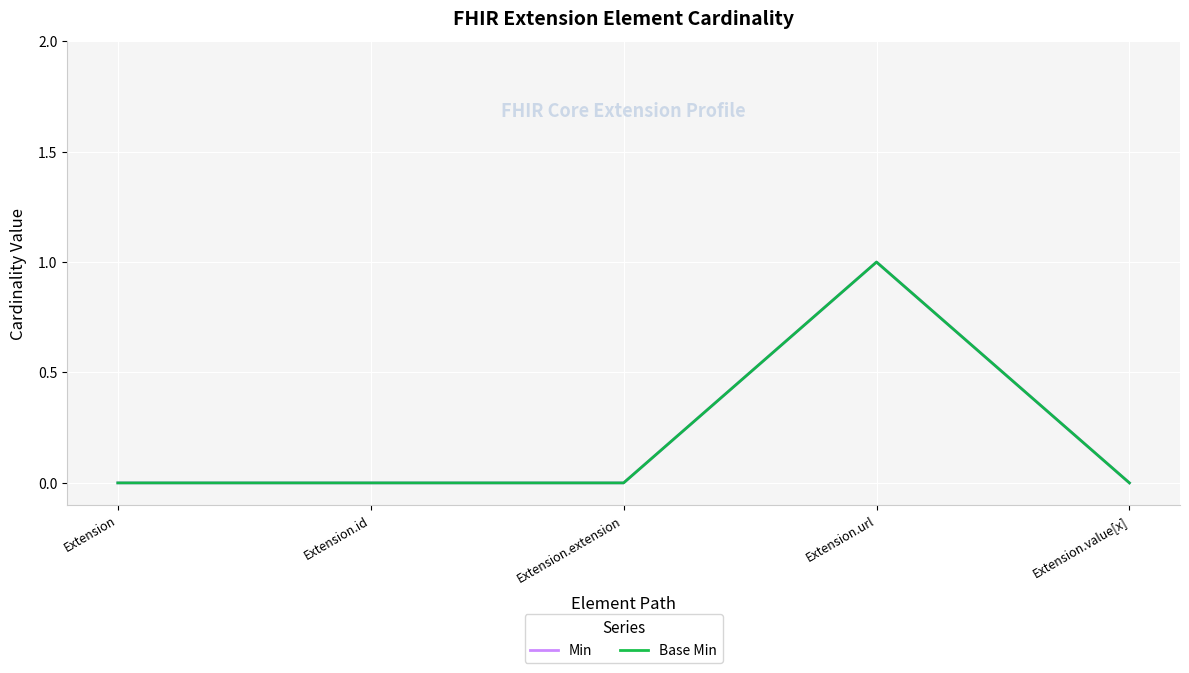

Is it true that Min equals 0 at Extension?

False